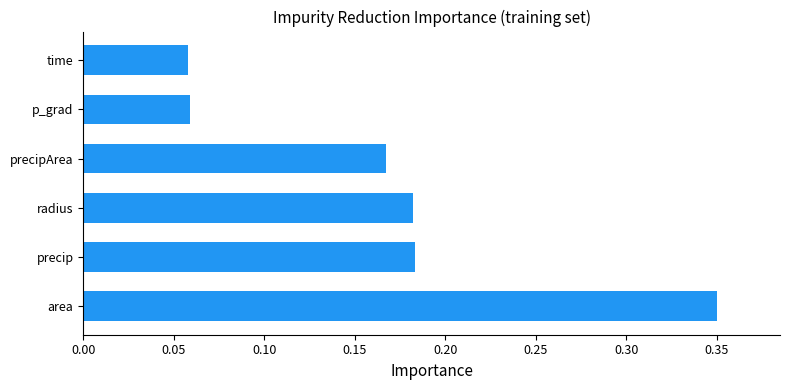

What is the change in value from area to p_grad?

-0.3